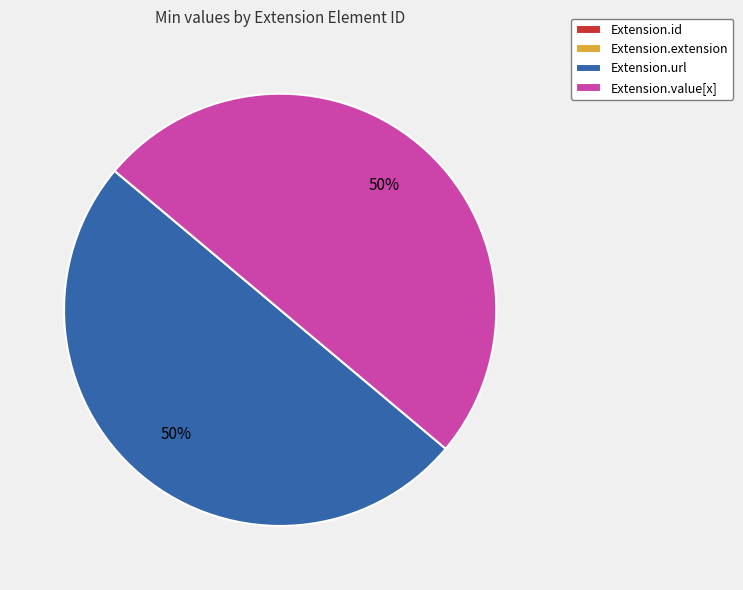

What percentage is the Extension.value[x] slice, to the nearest percent?

50%